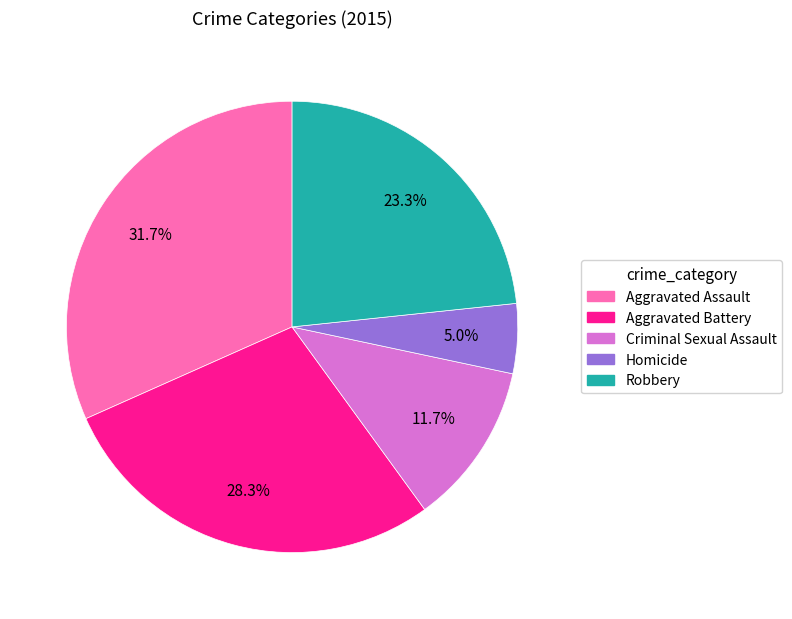

Between Aggravated Battery and Aggravated Assault, which is larger?

Aggravated Assault